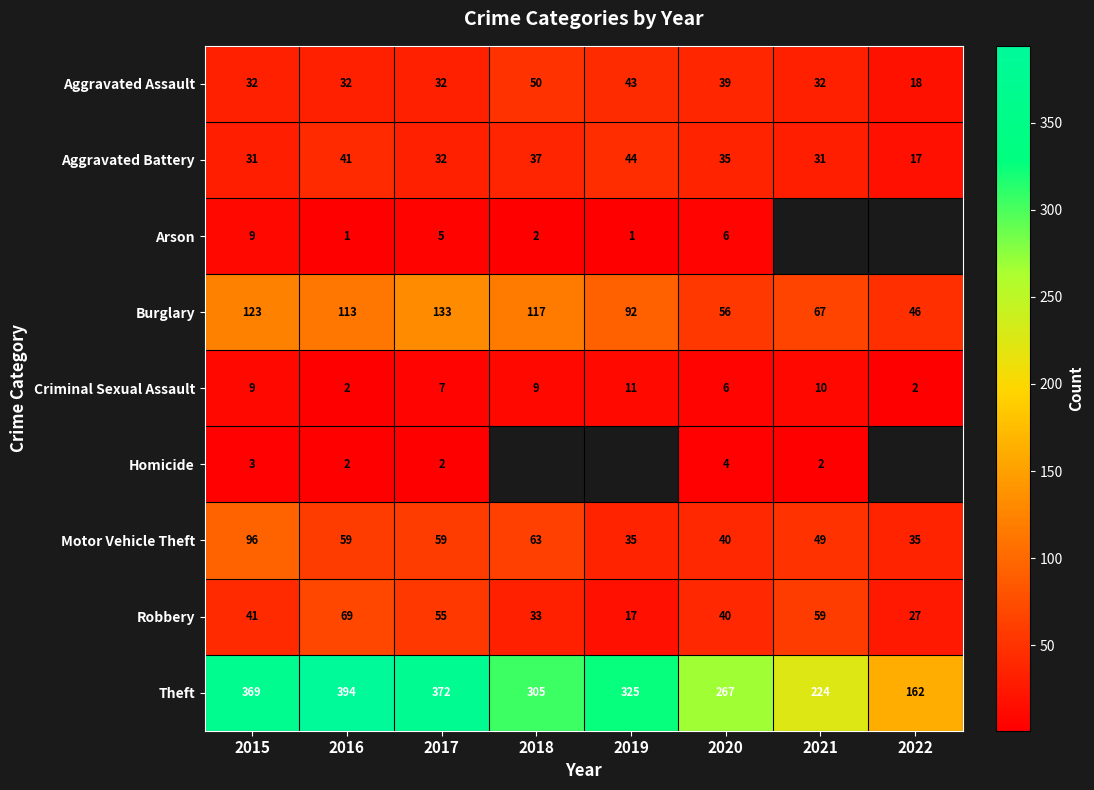

What is the highest value of the Theft series?

394